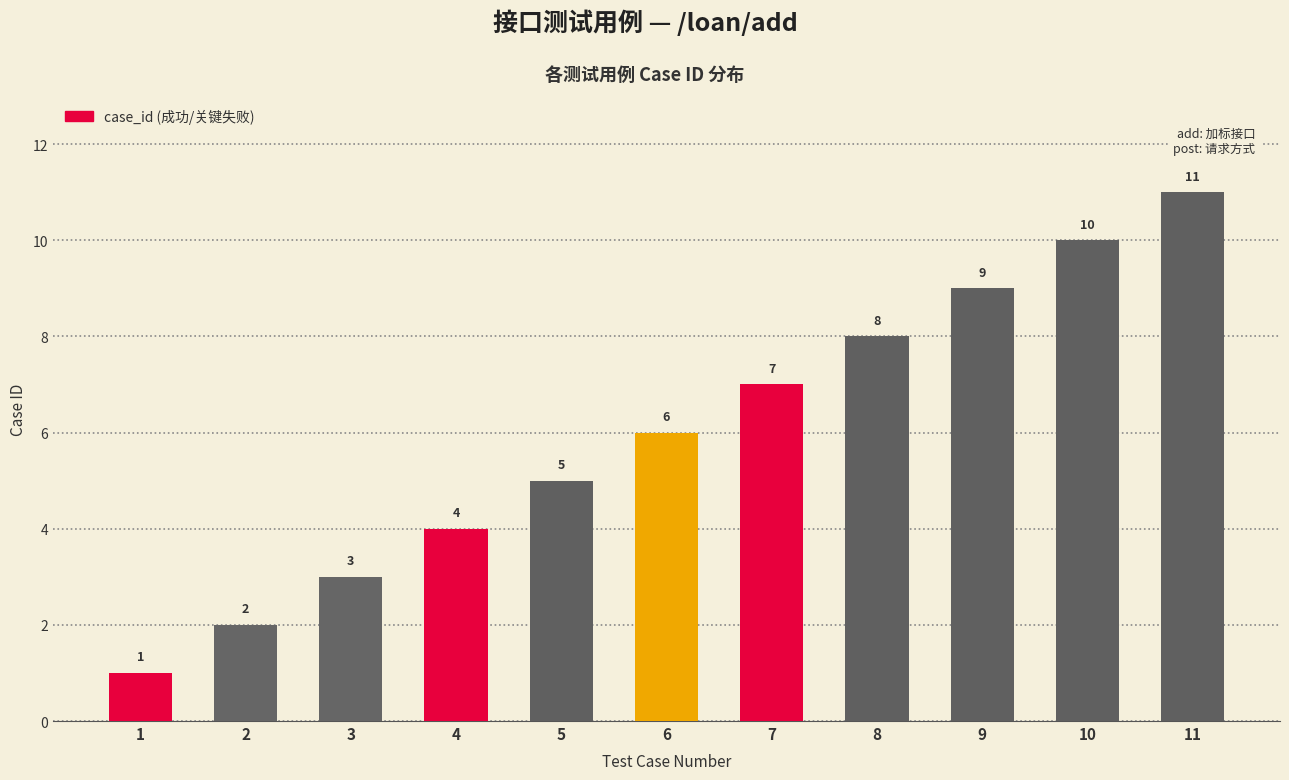

What is the value of the 9th bar from the left?

9